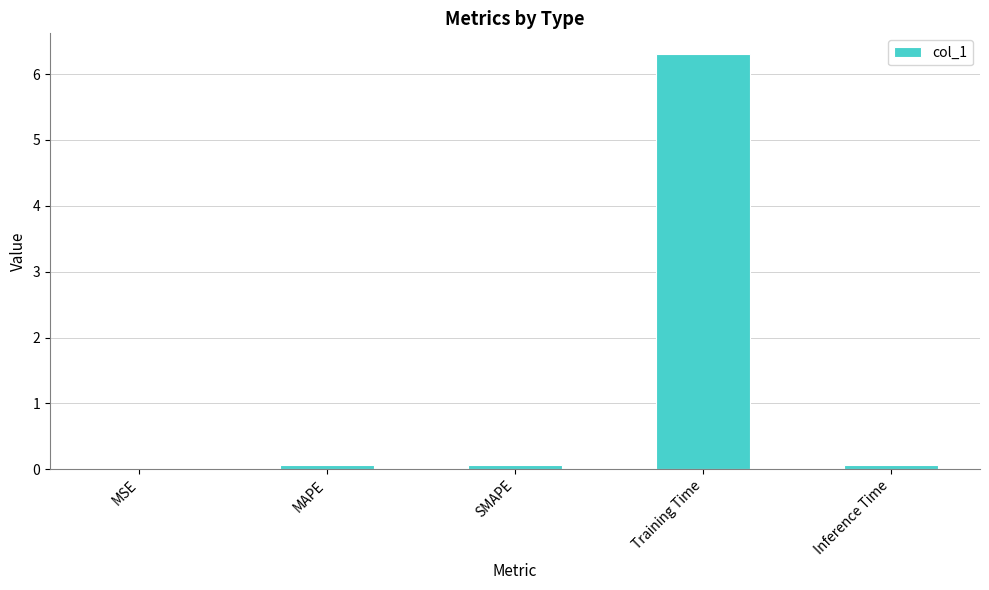

What is the average value?

1.3